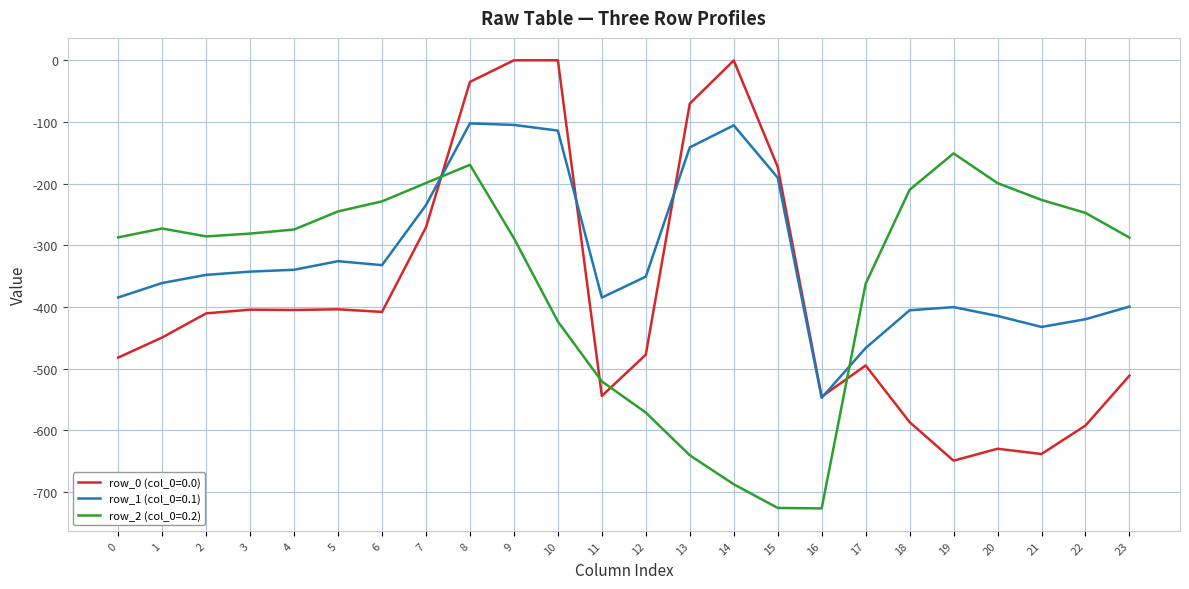

Between 6 and 21, which series saw the biggest shift?

row_0 (col_0=0.0)